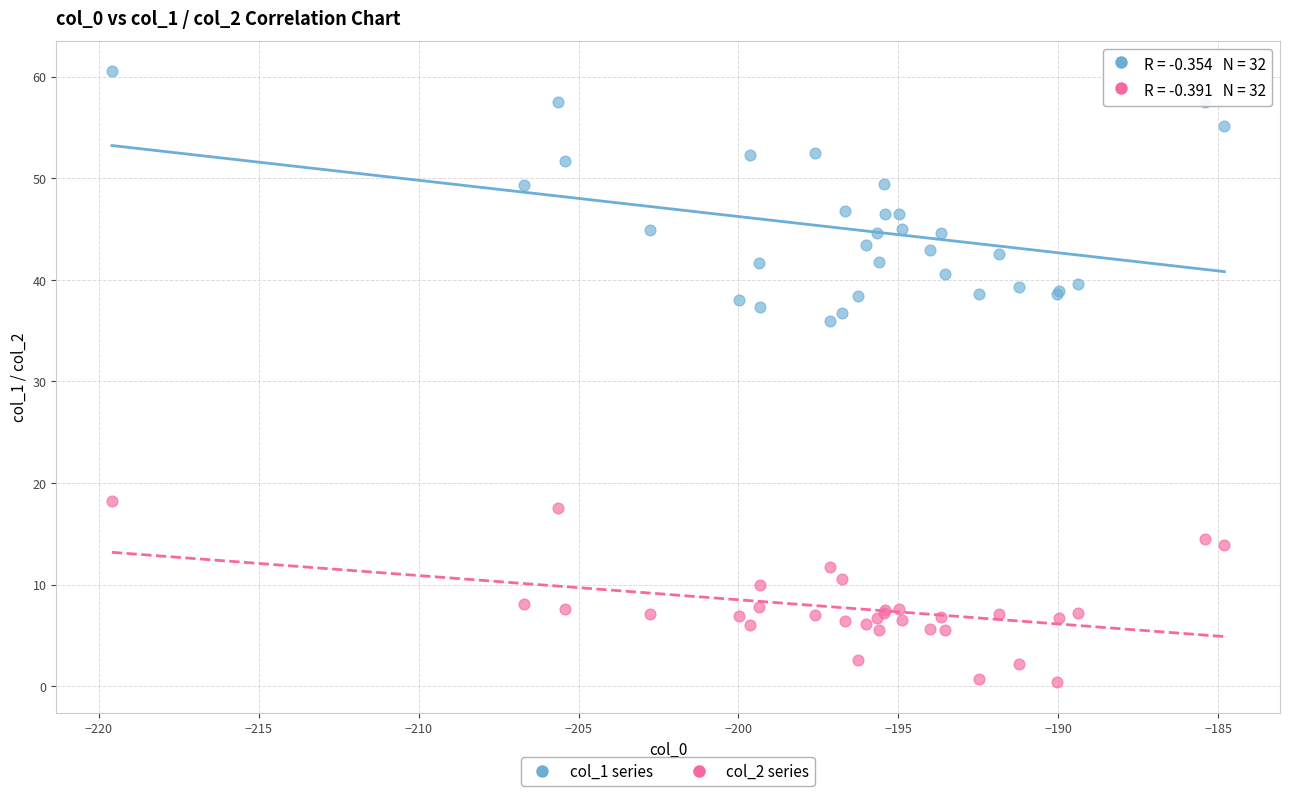

Which series reaches the maximum Y coordinate?

col_1 series